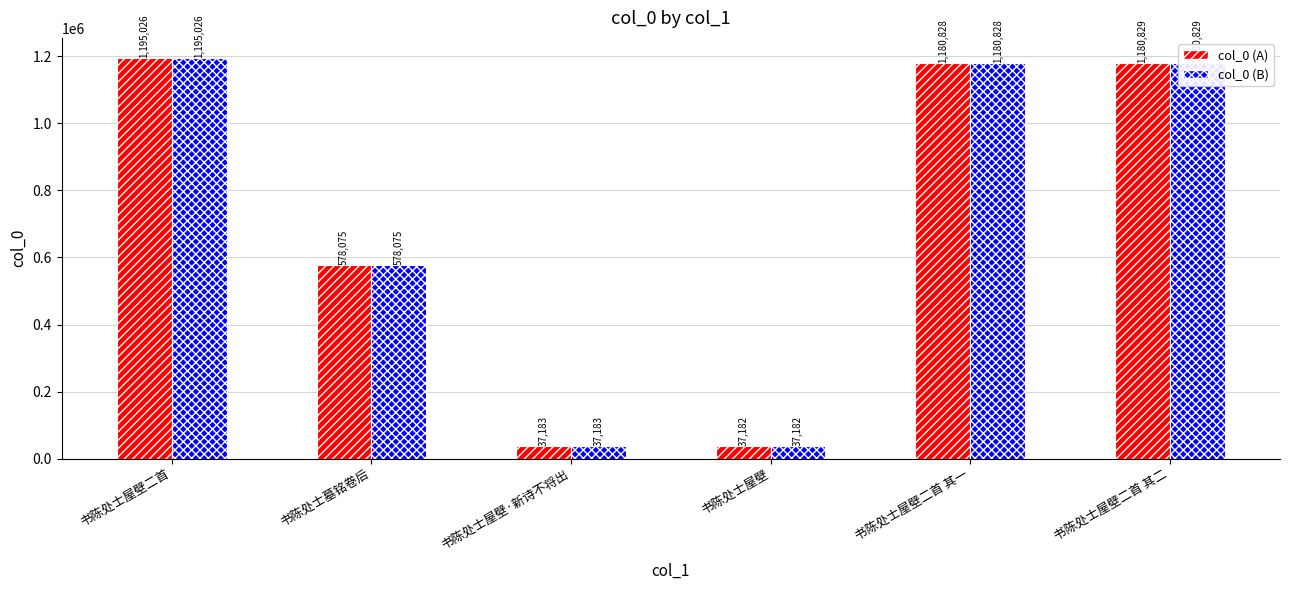

How many bars are there in total?

12